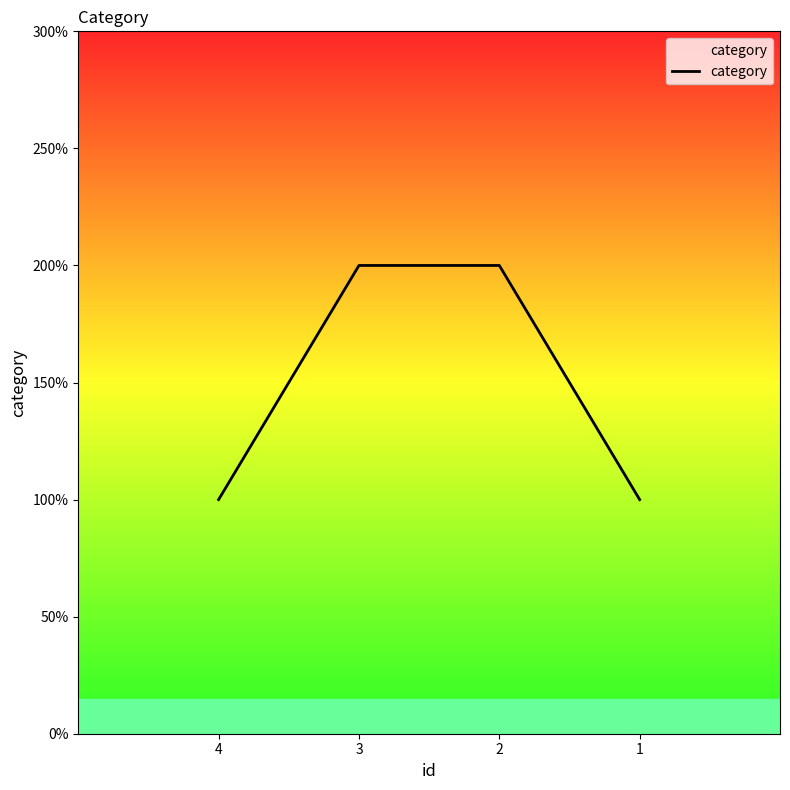

Which category has the lowest value across all series?

4